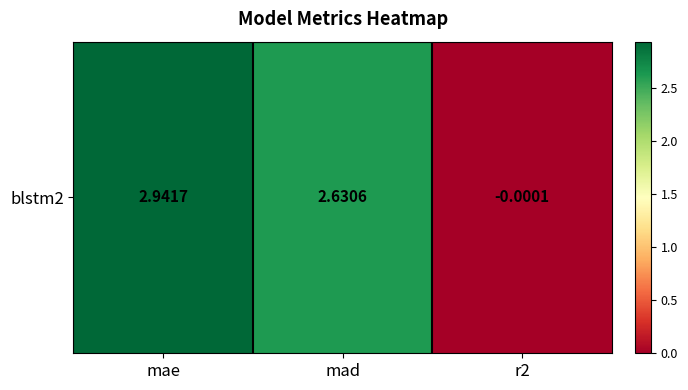

What is the maximum value shown in the chart?

2.9